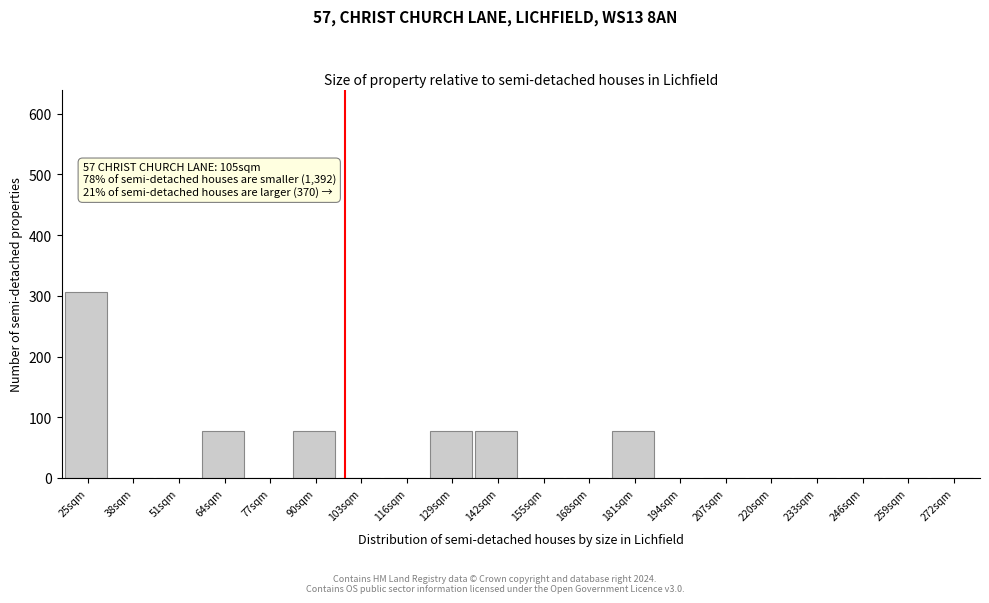

Reading left to right, list all the values displayed in this chart.

25sqm=306.4	38sqm=0.0	51sqm=0.0	64sqm=76.6	77sqm=0.0	90sqm=76.6	103sqm=0.0	116sqm=0.0	129sqm=76.6	142sqm=76.6	155sqm=0.0	168sqm=0.0	181sqm=76.6	194sqm=0.0	207sqm=0.0	220sqm=0.0	233sqm=0.0	246sqm=0.0	259sqm=0.0	272sqm=0.0